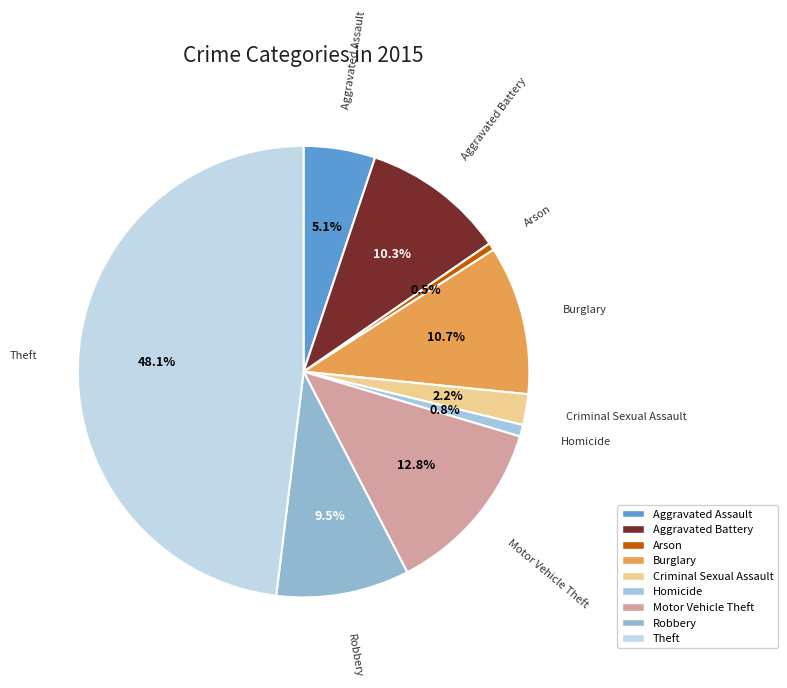

How many segments does this pie chart have?

9